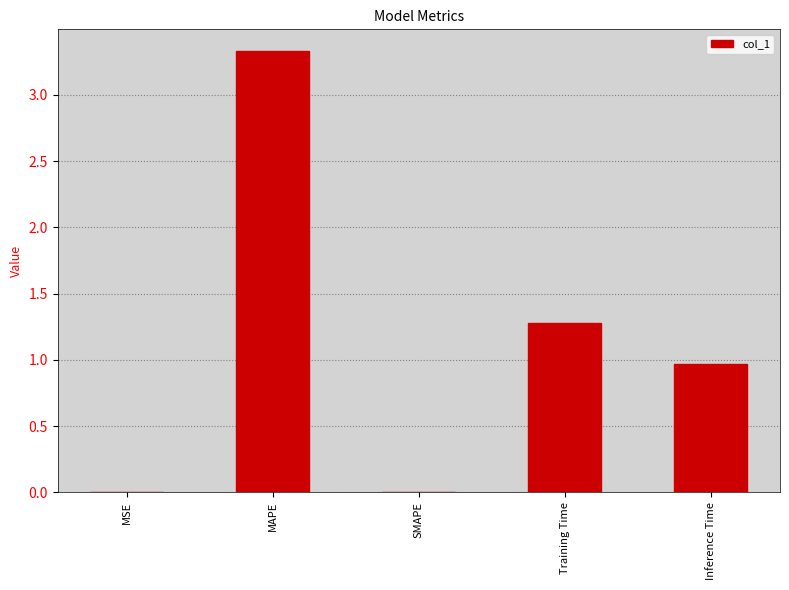

What is the maximum value shown in the chart?

3.3